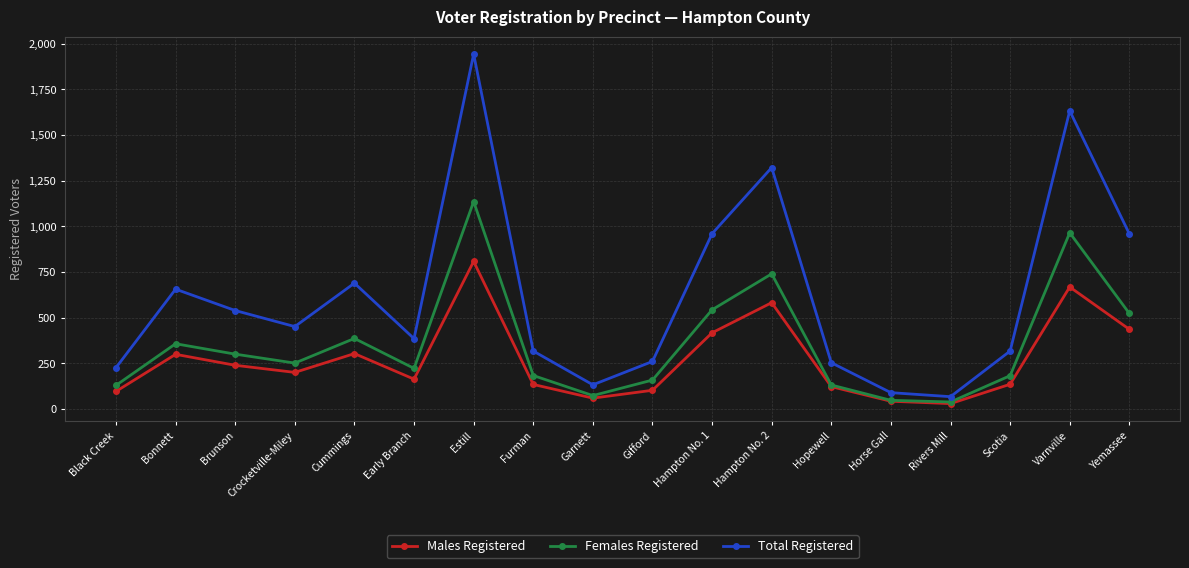

What is the total value across all series at Scotia?

634